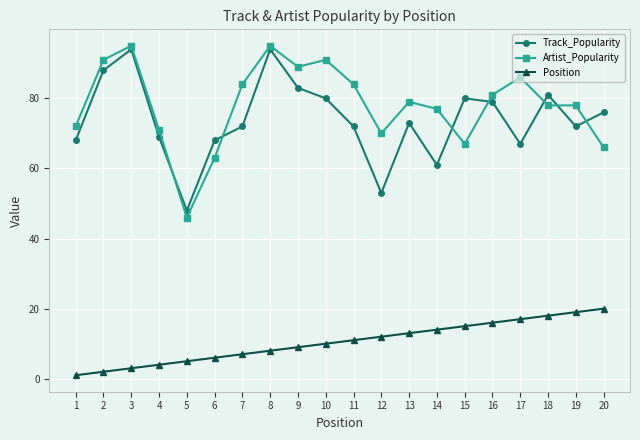

Where do Track_Popularity and Artist_Popularity first cross each other?

4 and 5